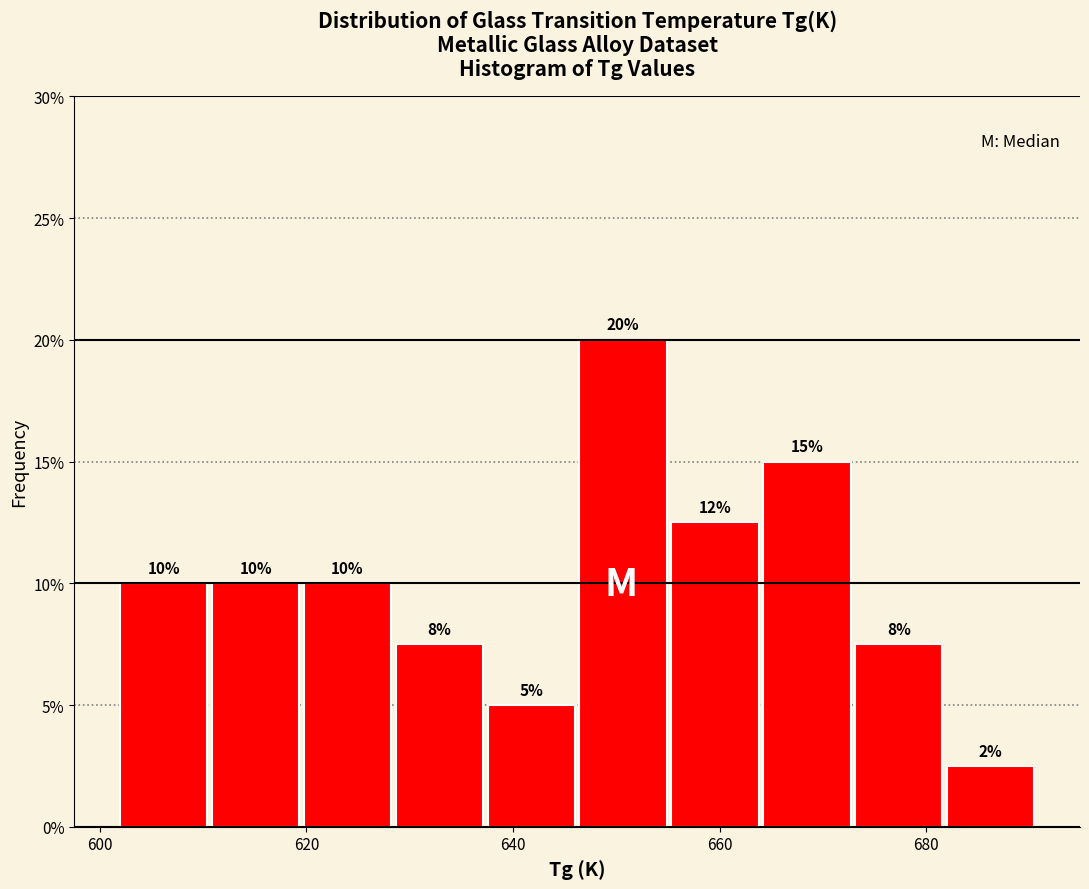

Over which range of the x-axis is the bar tallest?

646 to 656